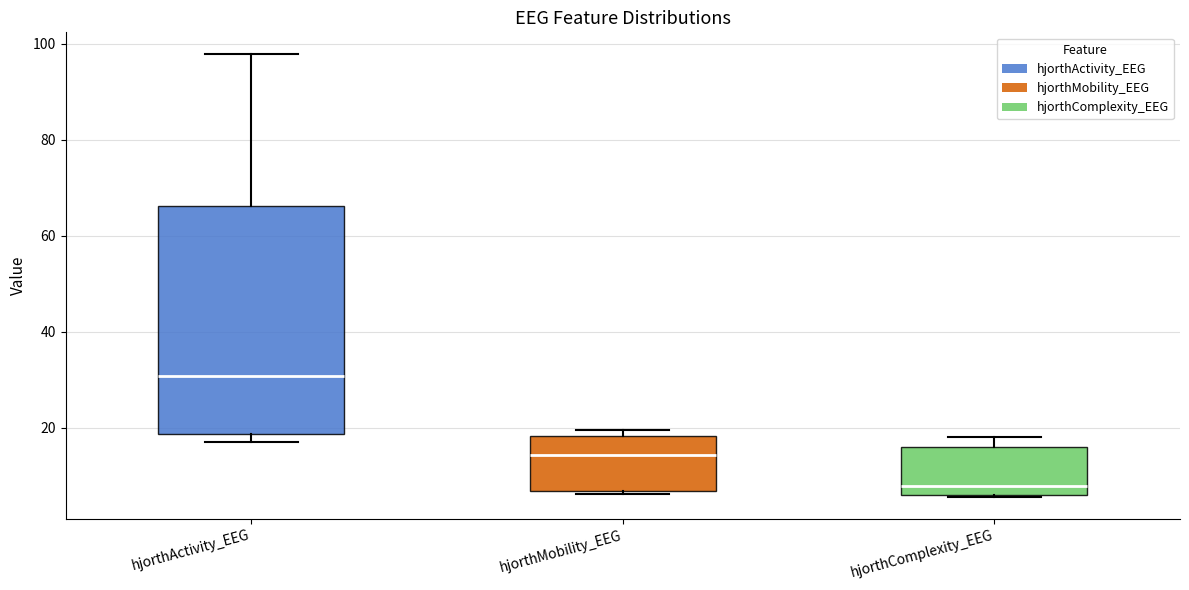

Reading left to right, transcribe this box plot: for each box, give where its median line is, the range the box spans, and where its two whiskers end, as read against the y-axis. The values are not printed on the chart, so give them approximately, as read against the axis.

hjorthActivity_EEG: median 30, box 18 to 66, whiskers 16 to 98
hjorthMobility_EEG: median 14, box 6 to 18, whiskers 6 (just below the box's lower edge) to 20
hjorthComplexity_EEG: median 8, box 6 to 16, whiskers 6 to 18